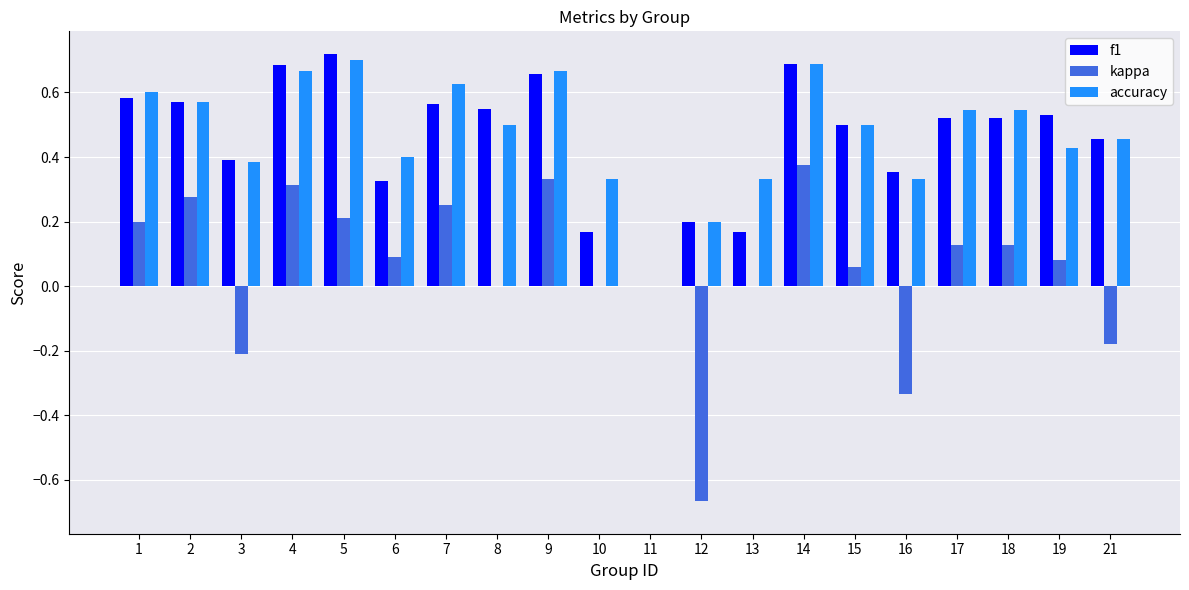

How many groups of bars are there?

20